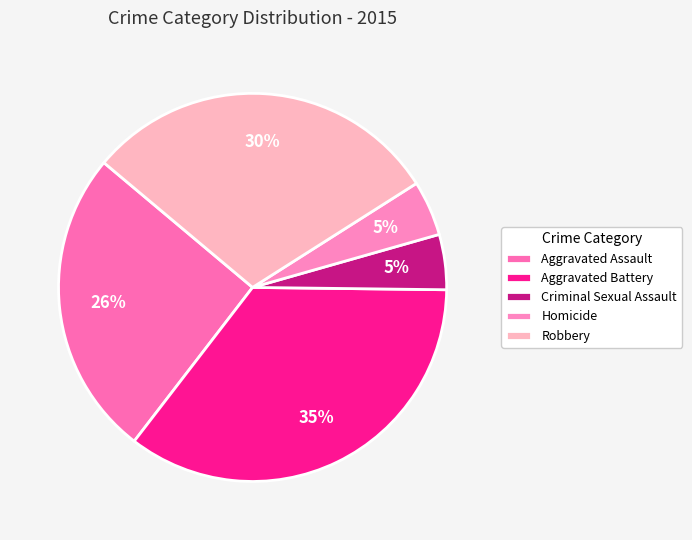

How many slices are in this pie chart?

5